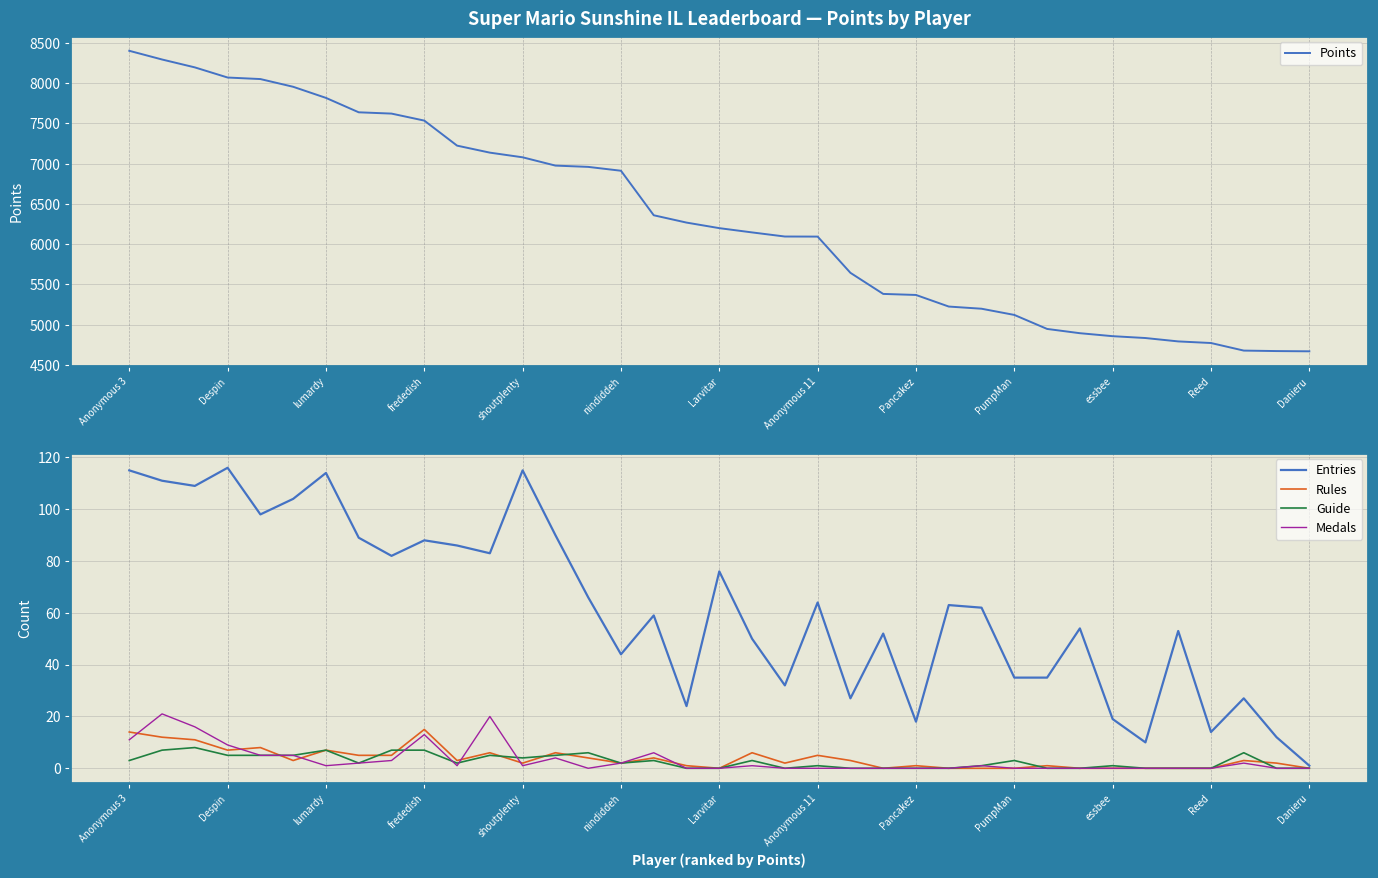

What is the sum of all Guide values?

98